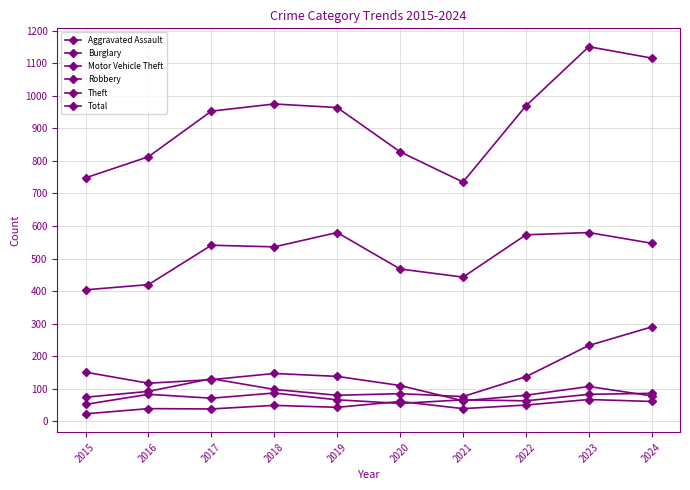

True or false: Aggravated Assault has more than 2 points higher than both neighbors.

True